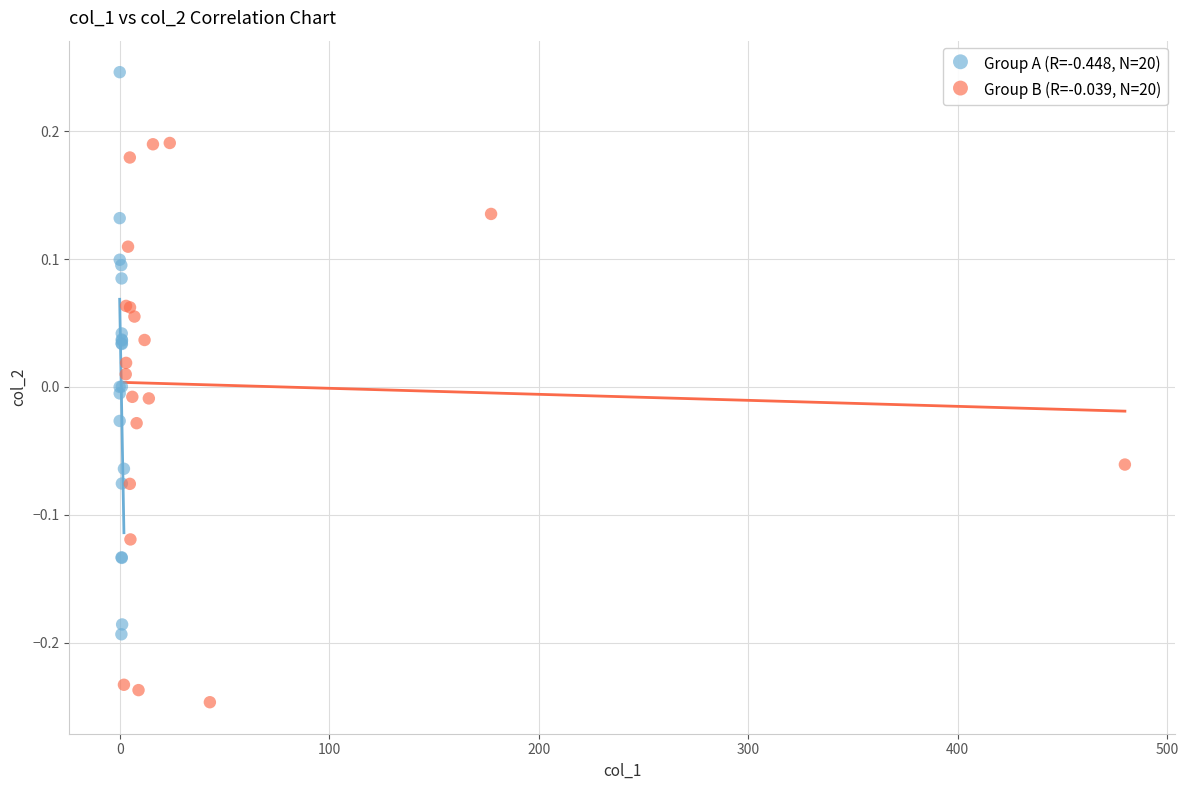

Which series reaches the minimum Y coordinate?

Group B (R=-0.039, N=20)